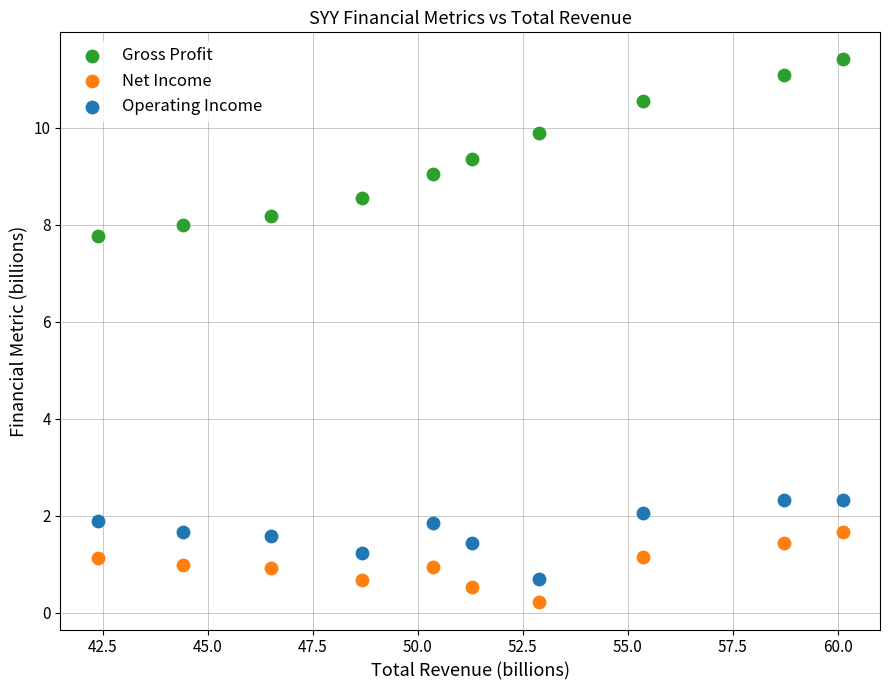

Which series has the largest Y range (max minus min)?

Gross Profit